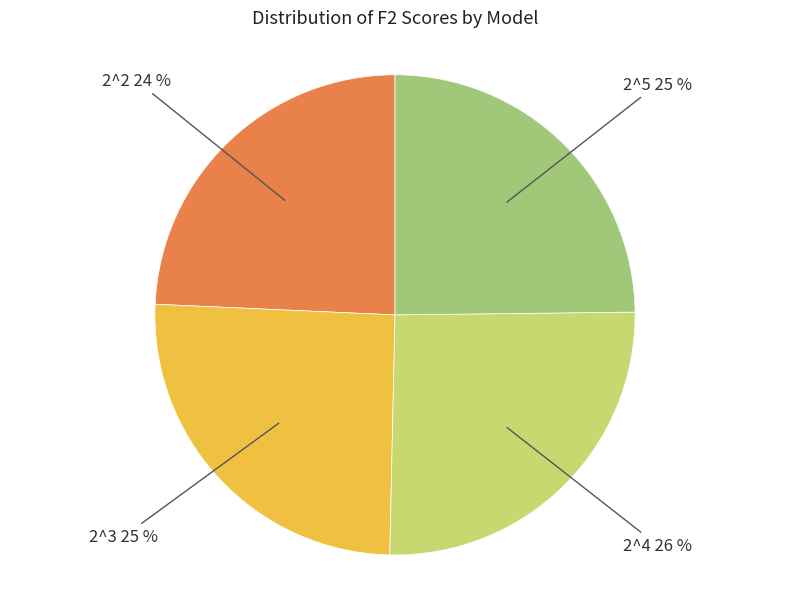

Does any single category account for the majority?

No